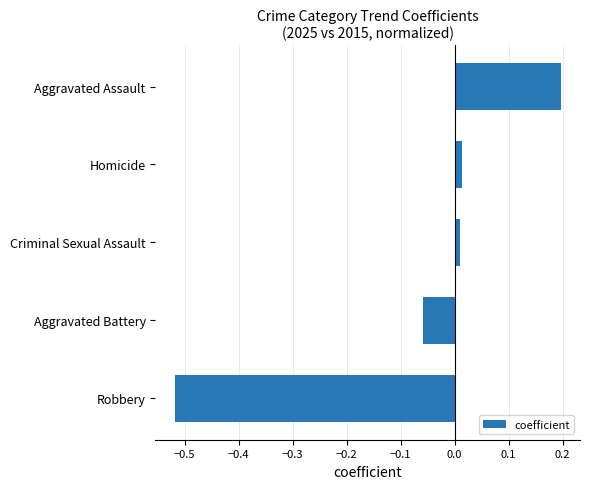

What is the sum of all values?

-0.4